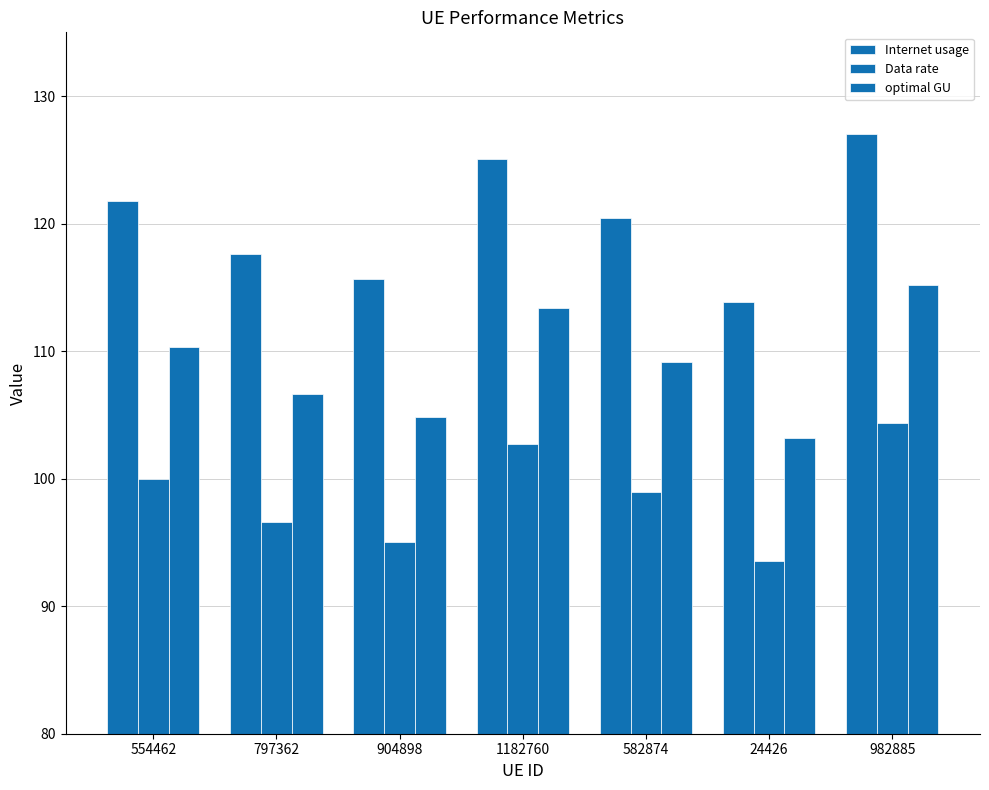

At which category is the sum across all series the highest?

982885